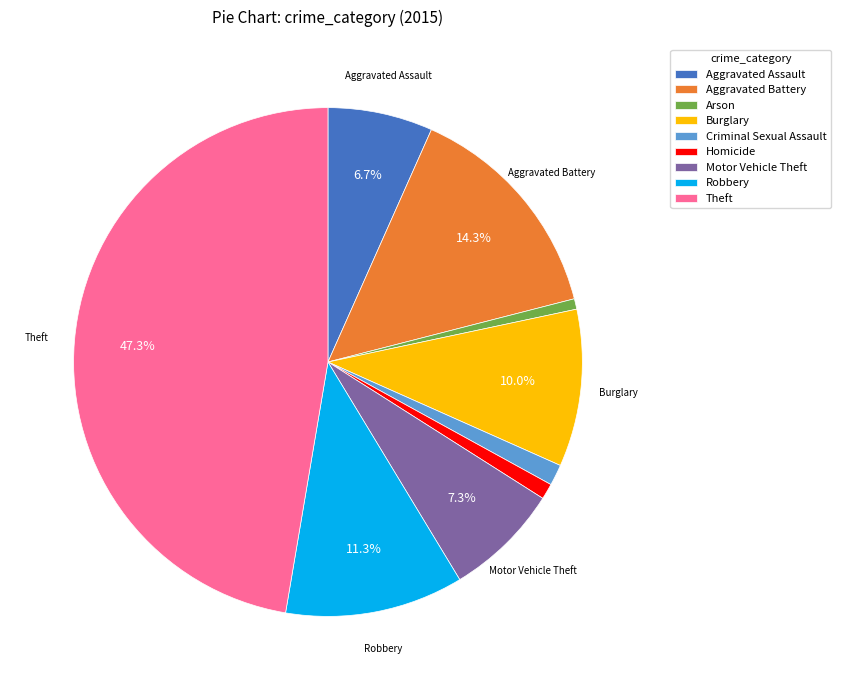

What percentage do Burglary and Motor Vehicle Theft together represent?

17.3%